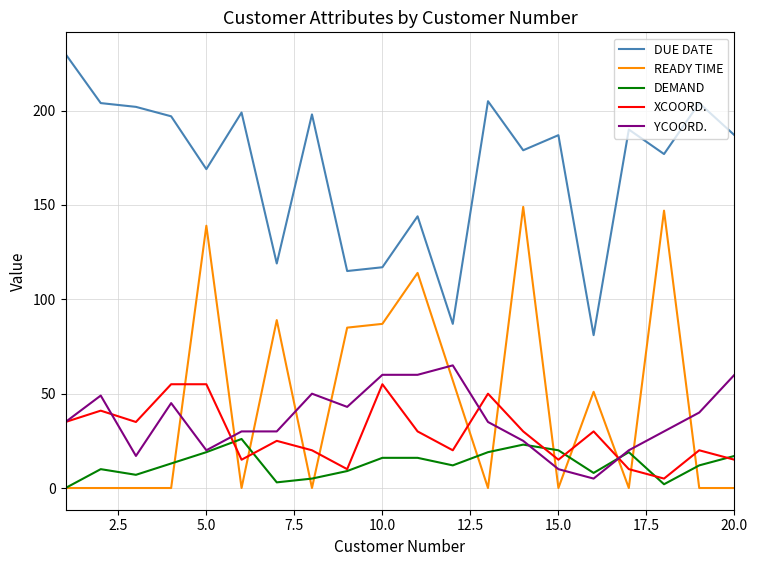

True or false: READY TIME and DUE DATE cross at least once.

False